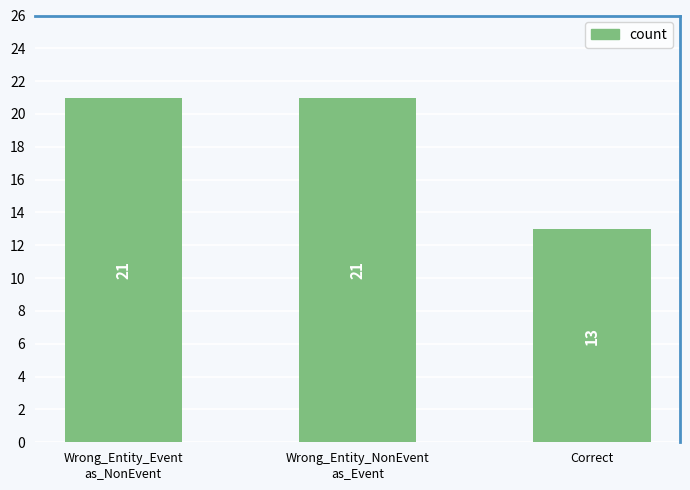

Is it true that the value at Wrong_Entity_Event
as_NonEvent is 34?

False